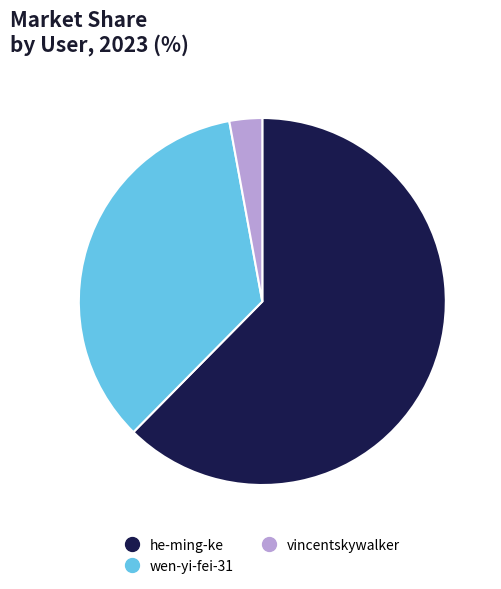

Is there any slice that represents more than half of the pie?

Yes